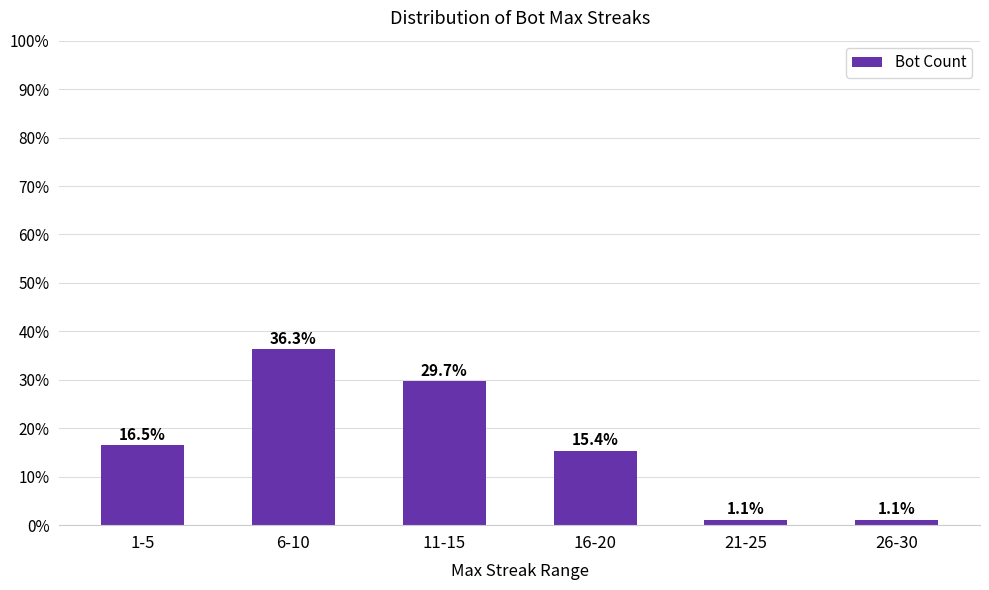

Reading right to left, what are all the values shown in this chart?

26-30=1.1	21-25=1.1	16-20=15.4	11-15=29.7	6-10=36.3	1-5=16.5